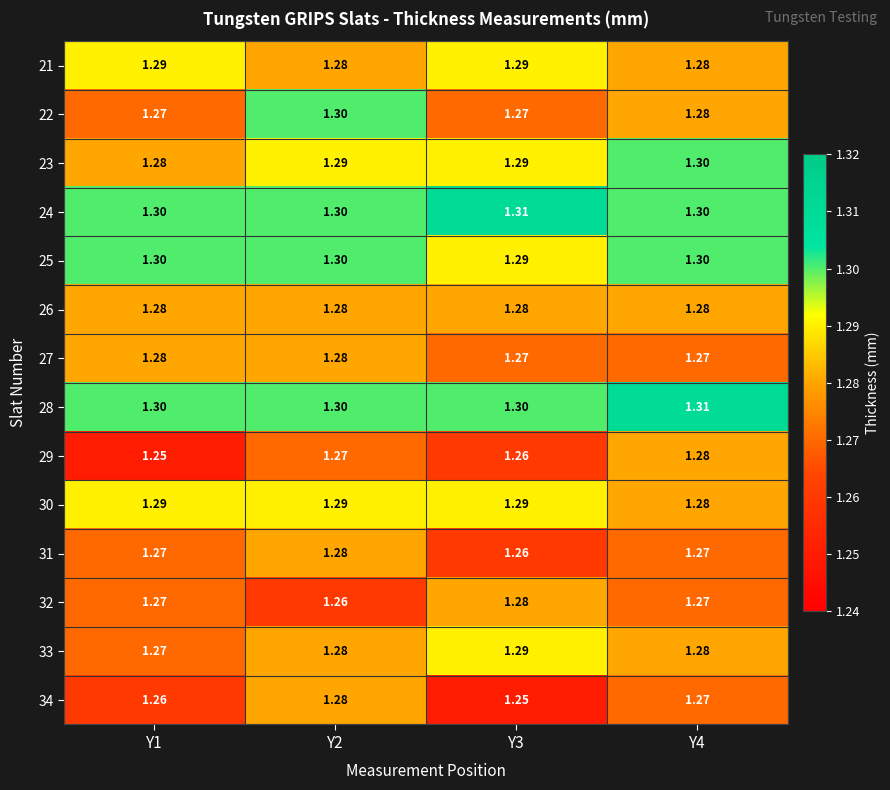

Reading left to right, transcribe all the data shown in this chart.

21: Y1=1.3	Y2=1.3	Y3=1.3	Y4=1.3
22: Y1=1.3	Y2=1.3	Y3=1.3	Y4=1.3
23: Y1=1.3	Y2=1.3	Y3=1.3	Y4=1.3
24: Y1=1.3	Y2=1.3	Y3=1.3	Y4=1.3
25: Y1=1.3	Y2=1.3	Y3=1.3	Y4=1.3
26: Y1=1.3	Y2=1.3	Y3=1.3	Y4=1.3
27: Y1=1.3	Y2=1.3	Y3=1.3	Y4=1.3
28: Y1=1.3	Y2=1.3	Y3=1.3	Y4=1.3
29: Y1=1.2	Y2=1.3	Y3=1.3	Y4=1.3
30: Y1=1.3	Y2=1.3	Y3=1.3	Y4=1.3
31: Y1=1.3	Y2=1.3	Y3=1.3	Y4=1.3
32: Y1=1.3	Y2=1.3	Y3=1.3	Y4=1.3
33: Y1=1.3	Y2=1.3	Y3=1.3	Y4=1.3
34: Y1=1.3	Y2=1.3	Y3=1.2	Y4=1.3